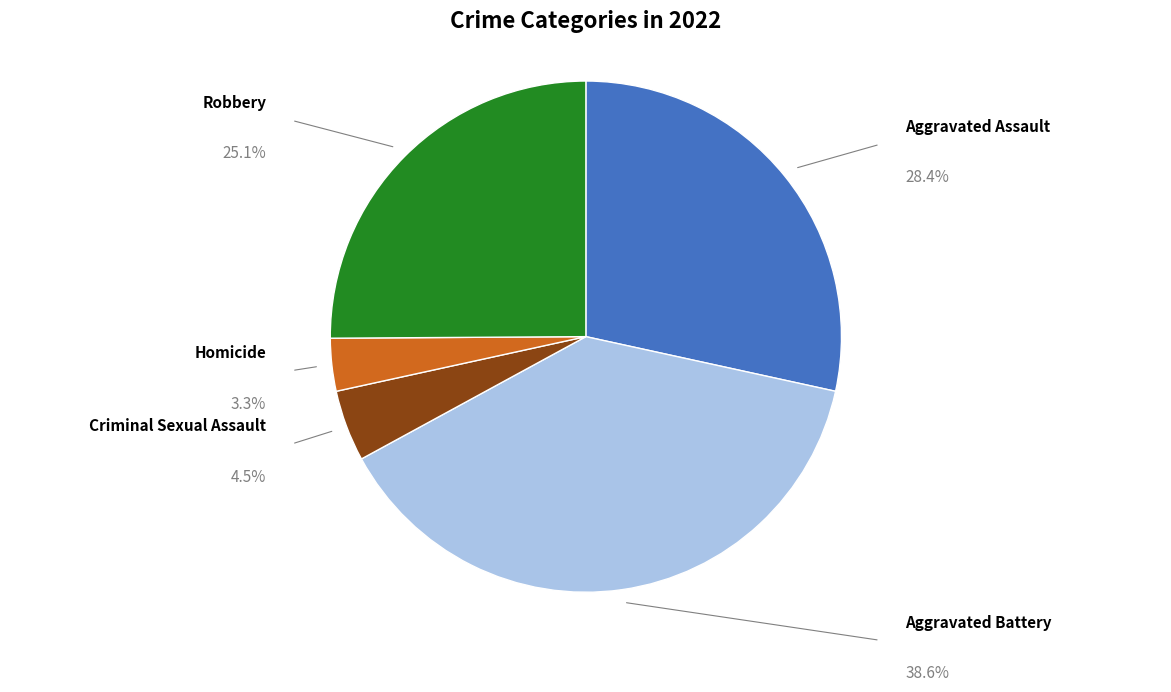

To the nearest percent, what is the average slice percentage?

20%